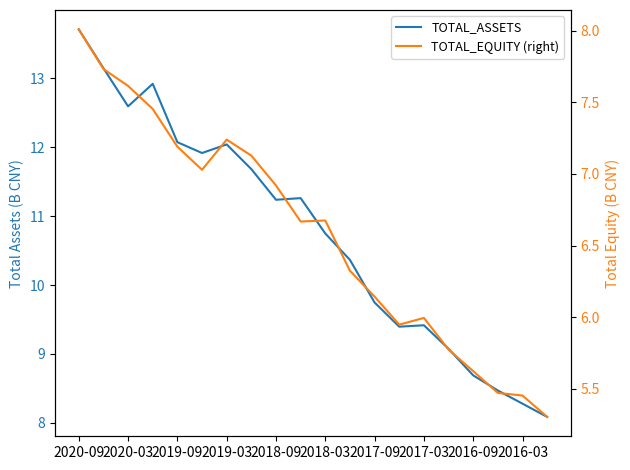

What is the difference between the second highest and second lowest values in the TOTAL_EQUITY (right) series?

2.3